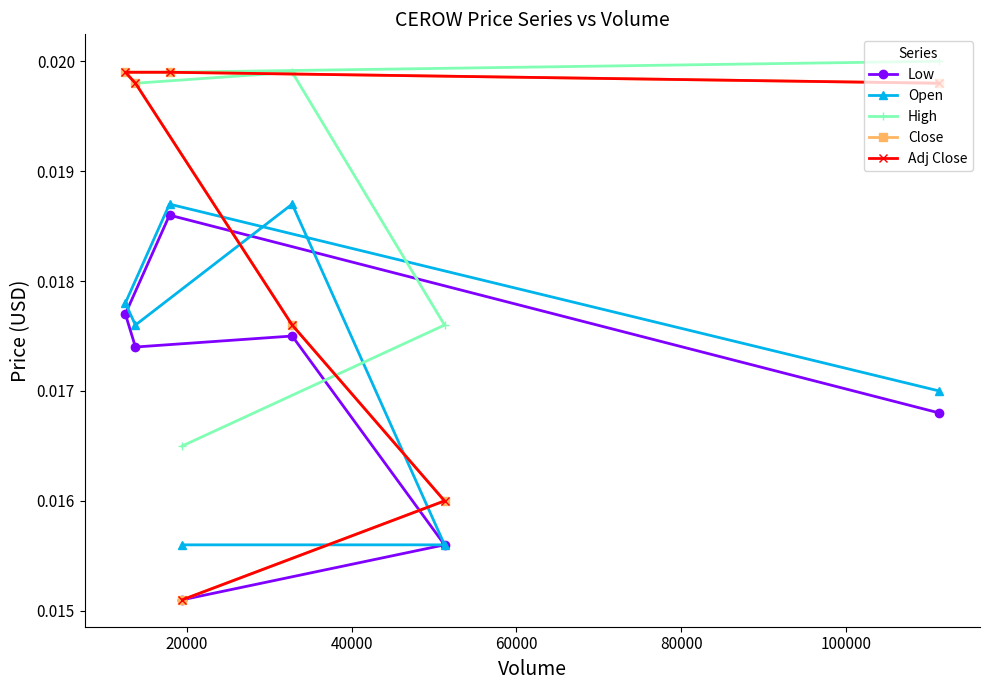

How many interior local peaks does the High series have?

1